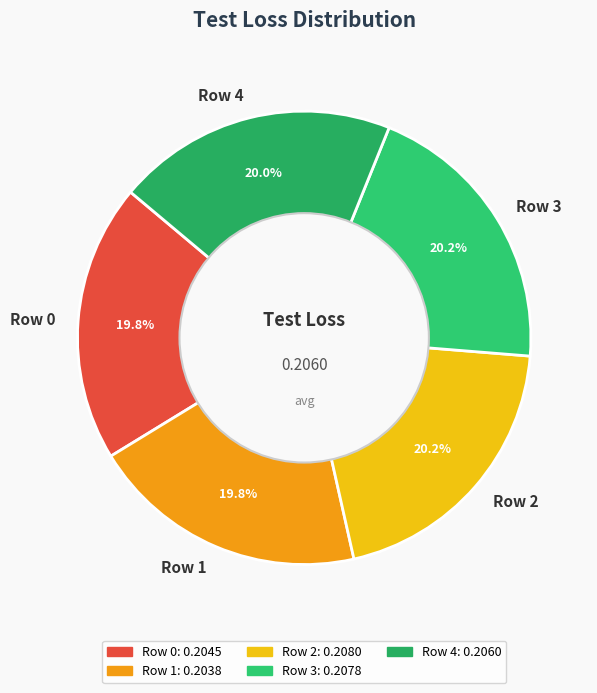

Is there any slice that represents more than half of the pie?

No